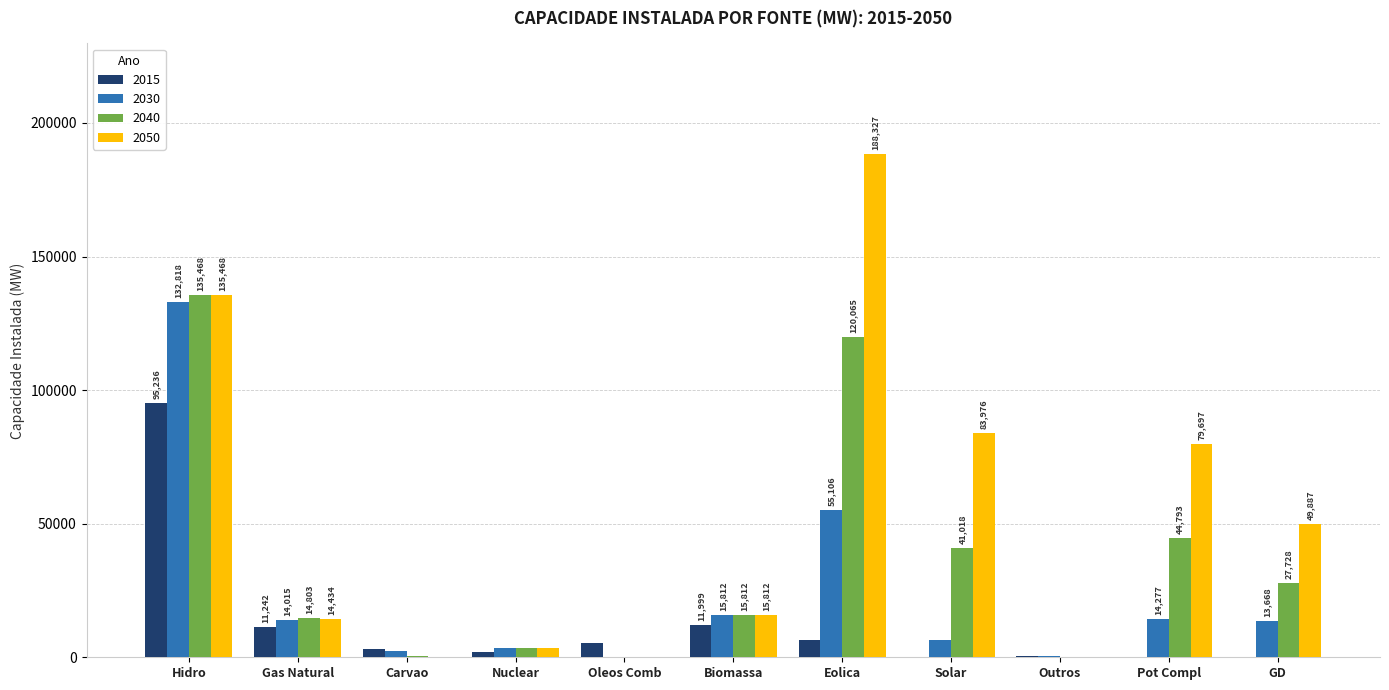

What is the sum of the 2040 values at Biomassa and Gas Natural?

30615